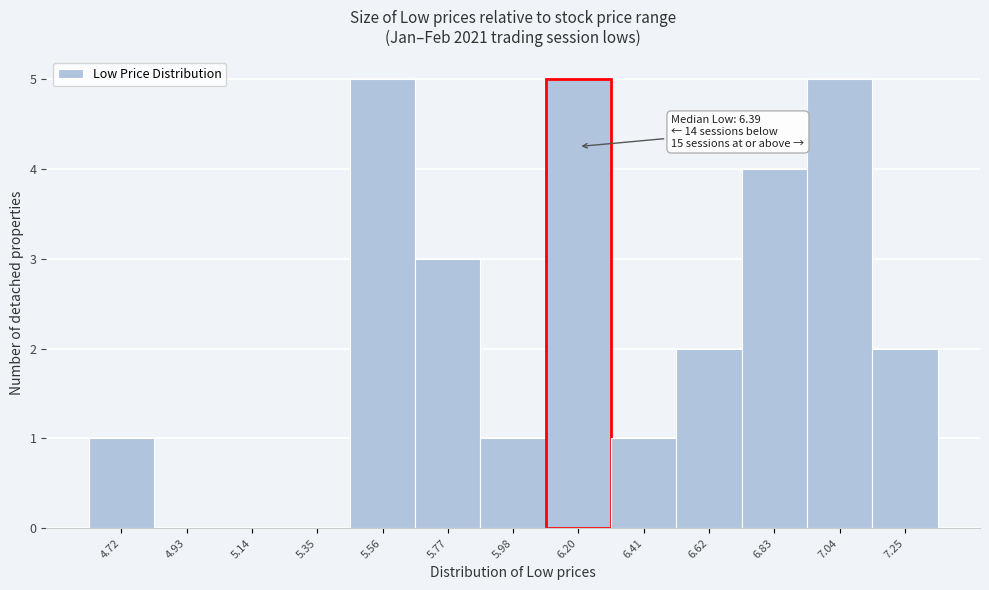

Reading left to right, what are all the values shown in this chart?

4.72=1	4.93=0	5.14=0	5.35=0	5.56=5	5.77=3	5.98=1	6.20=5	6.41=1	6.62=2	6.83=4	7.04=5	7.25=2